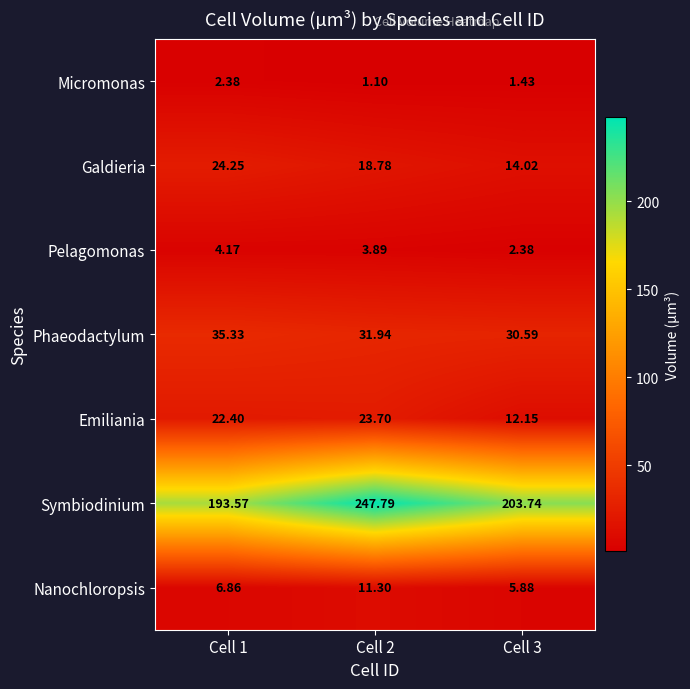

Which series has the largest total across all categories?

Symbiodinium